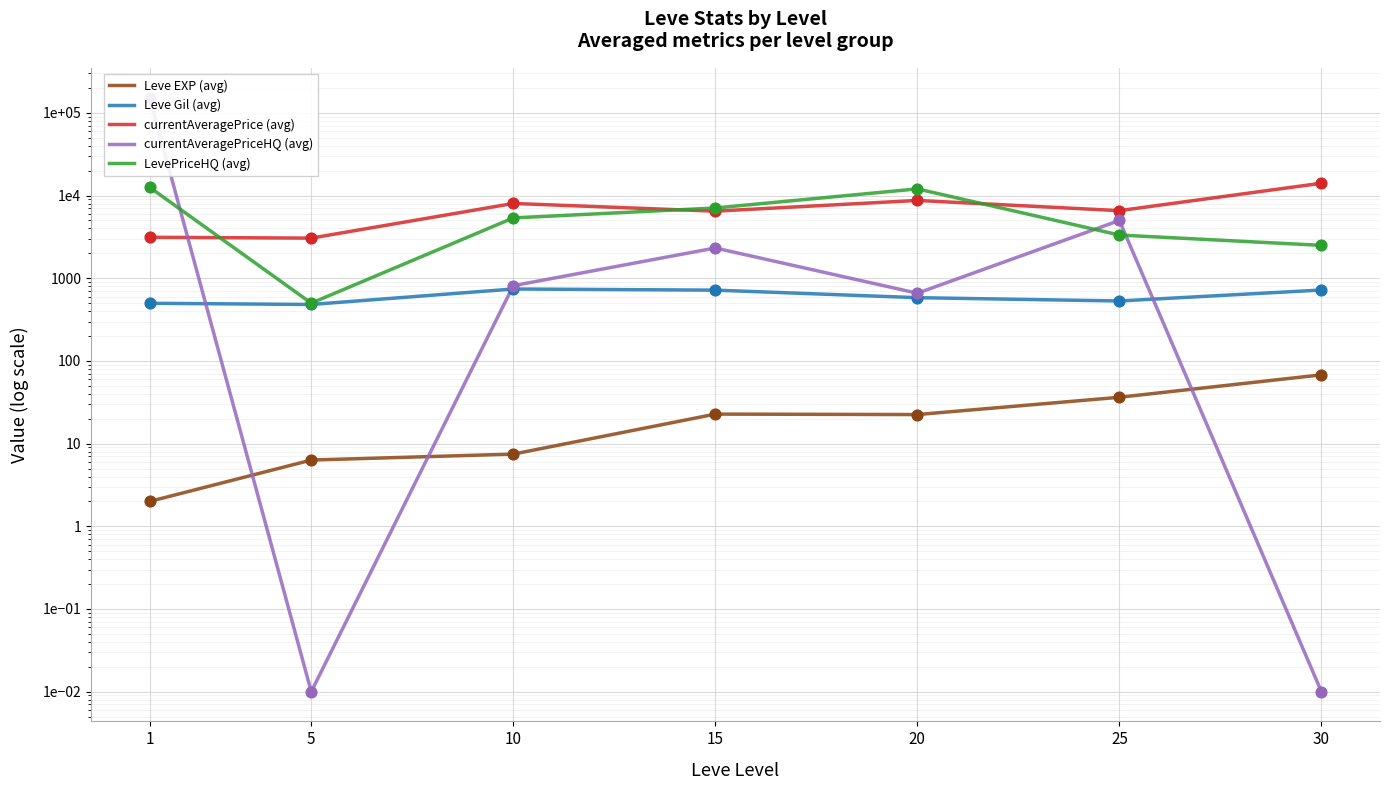

At how many categories does at least one series exceed 59866?

1